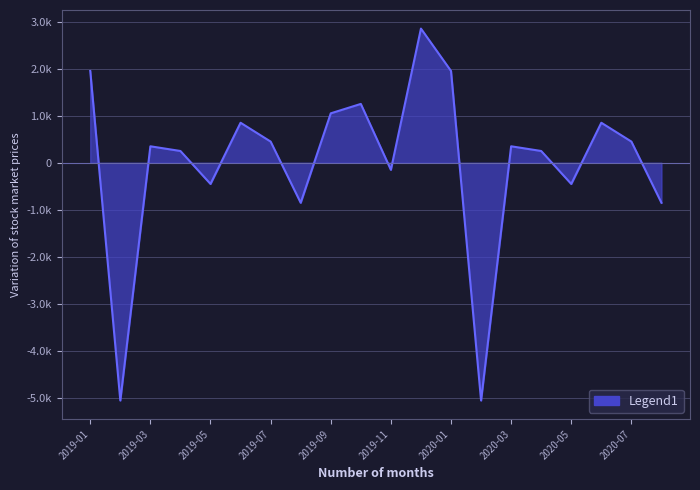

Does the chart have visible grid lines?

Yes